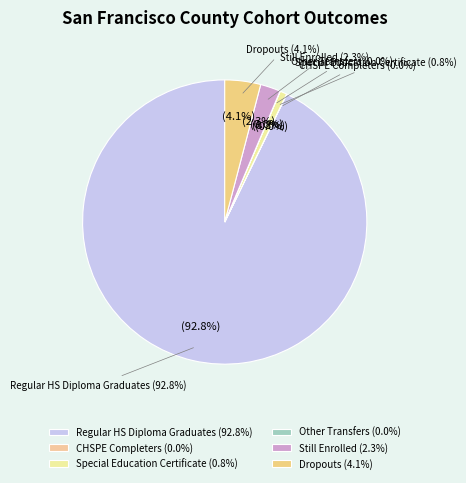

Combined, do GED Completers and Regular HS Diploma Graduates account for over 50%?

Yes